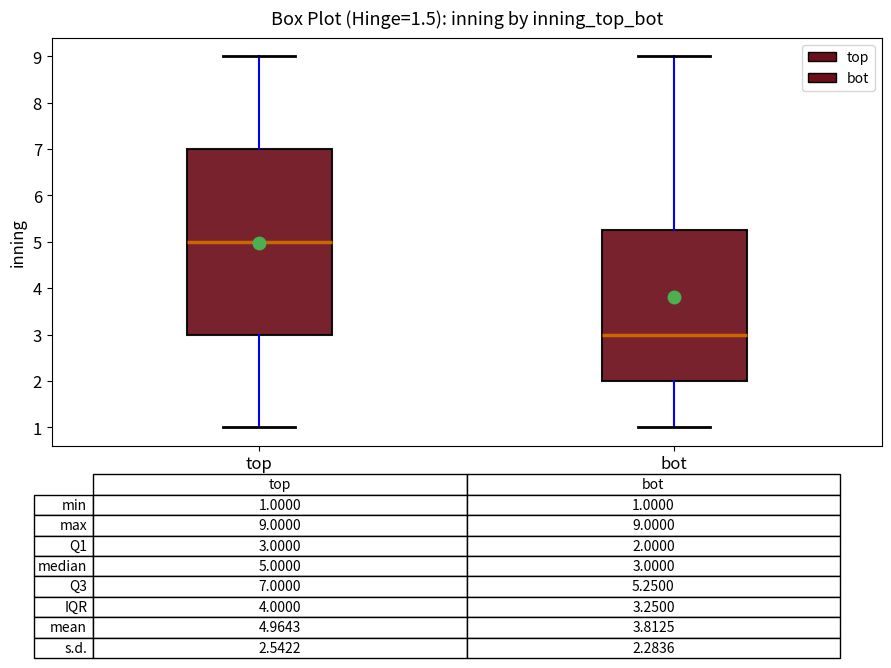

Which box is the tallest, from its lower edge to its upper edge?

top